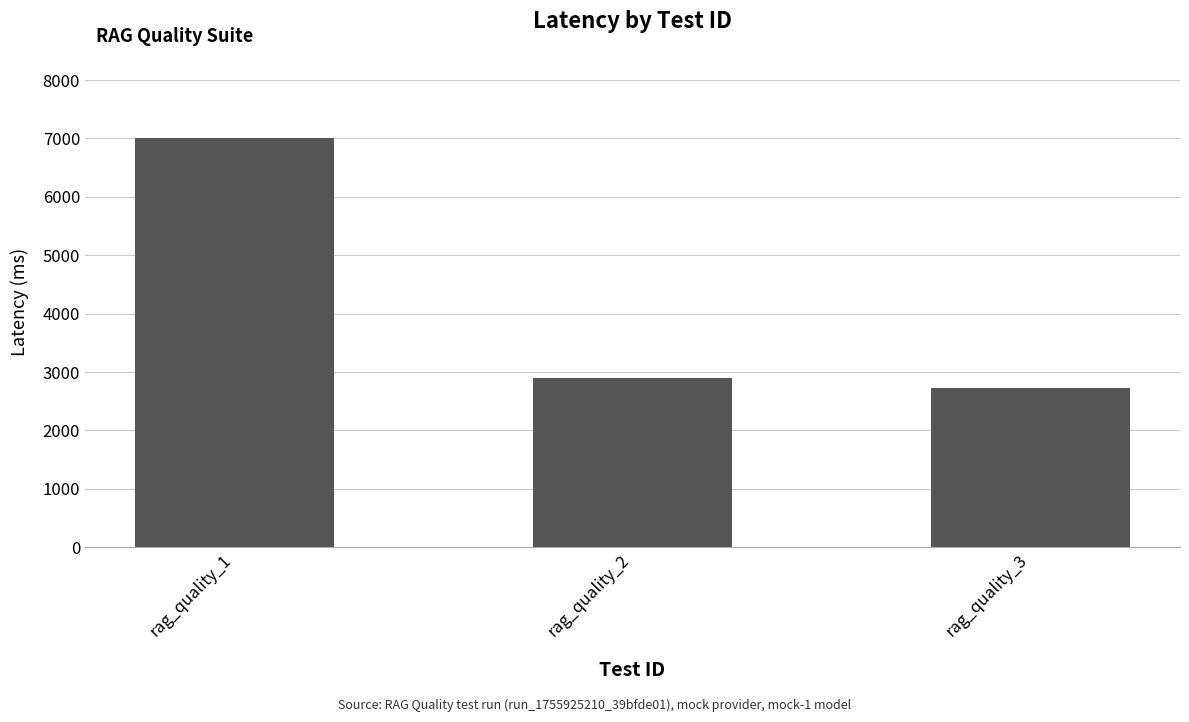

The chart shows a value of 879 at rag_quality_2. True or false?

False